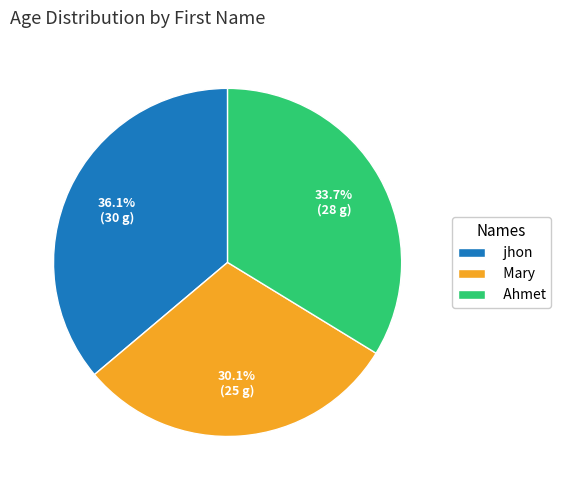

The Ahmet slice represents 24% of the pie. True or false?

False